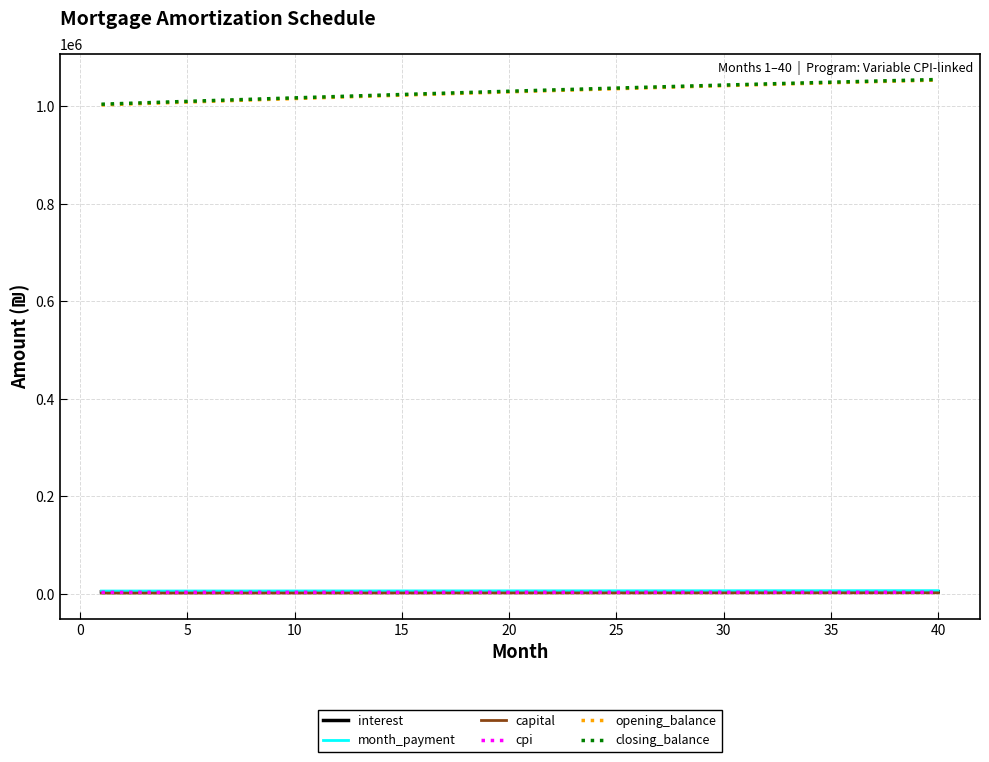

How many values in the closing_balance series are below 1032611?

20